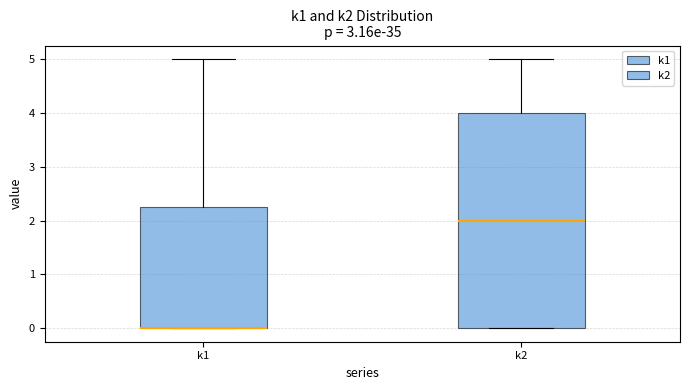

Where does the upper whisker of the box for k2 end on the y-axis? The values are not printed on the chart, so give them approximately, as read against the axis.

5.0